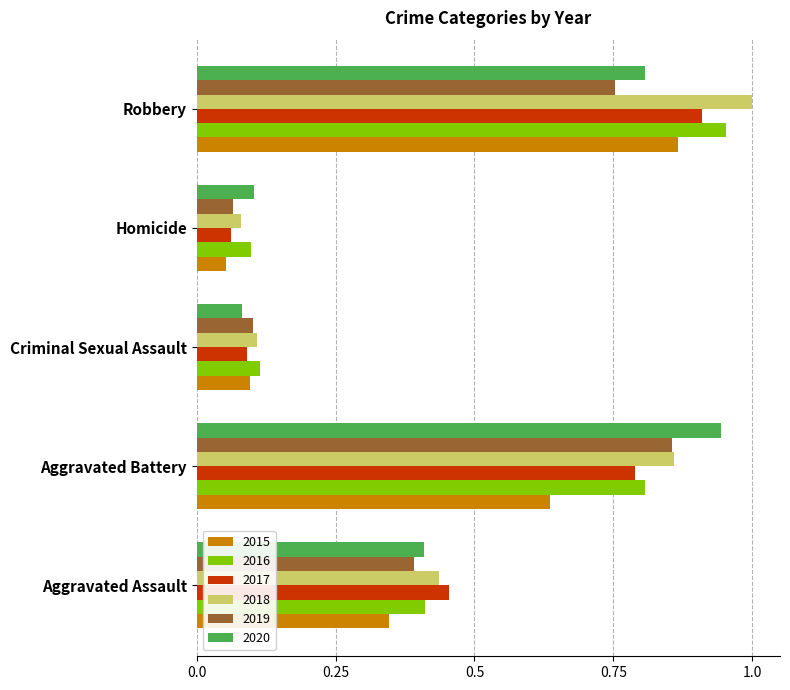

Where is 2017 nearest to the value 0?

Homicide